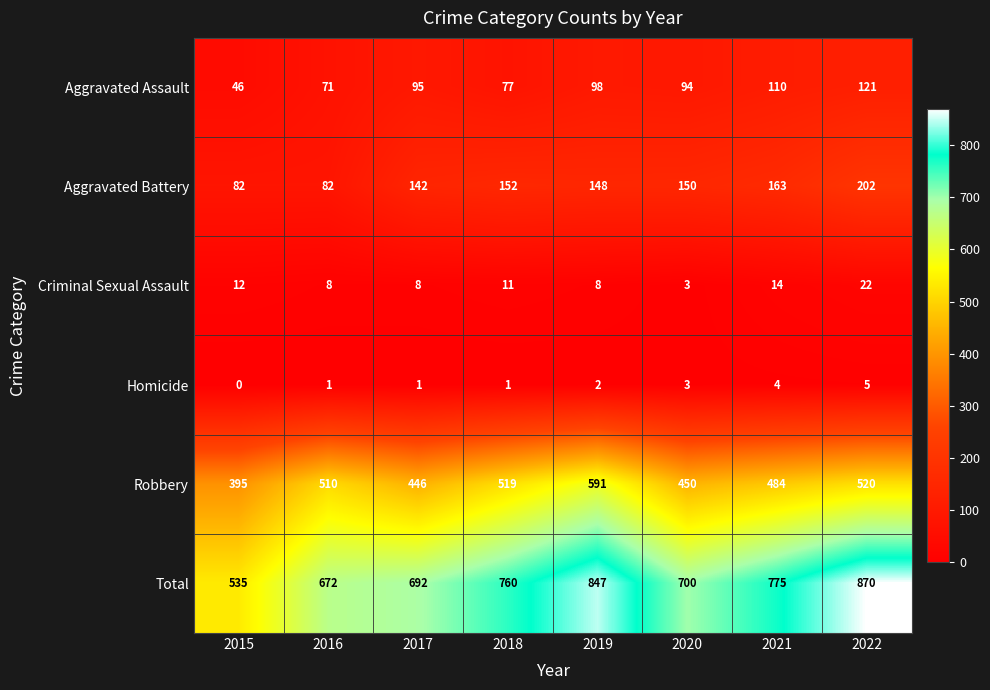

Rank the series by their maximum value, from highest to lowest.

Total, Robbery, Aggravated Battery, Aggravated Assault, Criminal Sexual Assault, Homicide